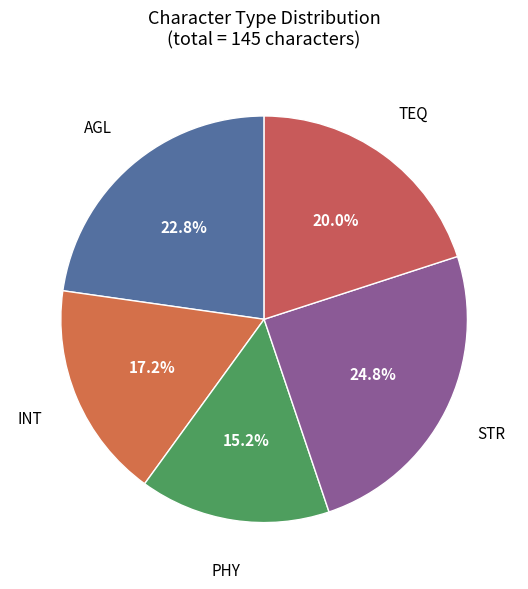

Rank the categories by value from highest to lowest.

STR, AGL, TEQ, INT, PHY